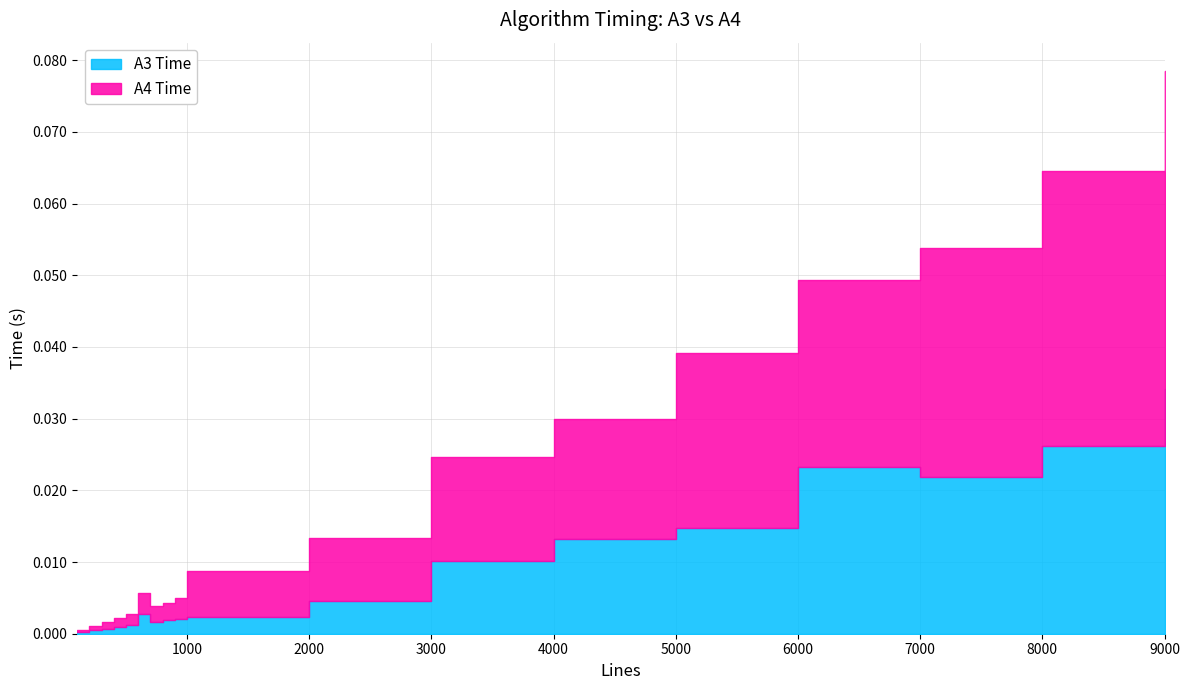

At which category does A3 Time reach its first local valley?

700